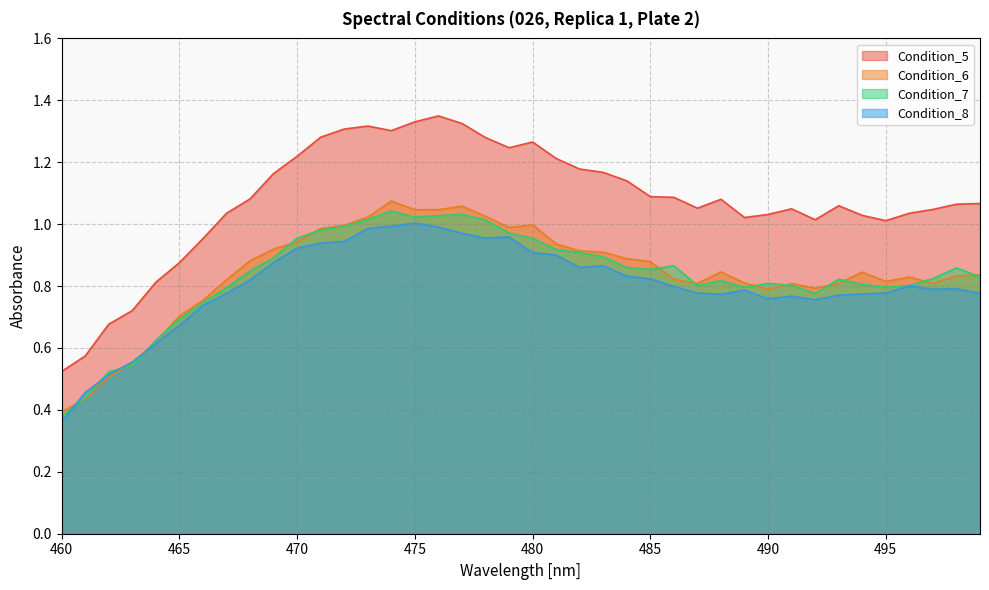

How many lines are shown in the chart?

4